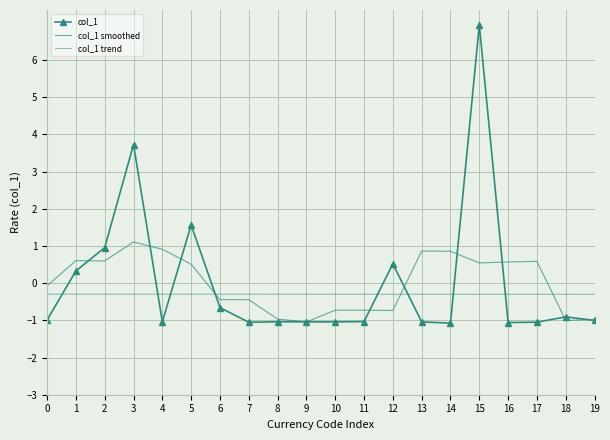

The value of col_1 at 18 is -1.4. True or false?

False